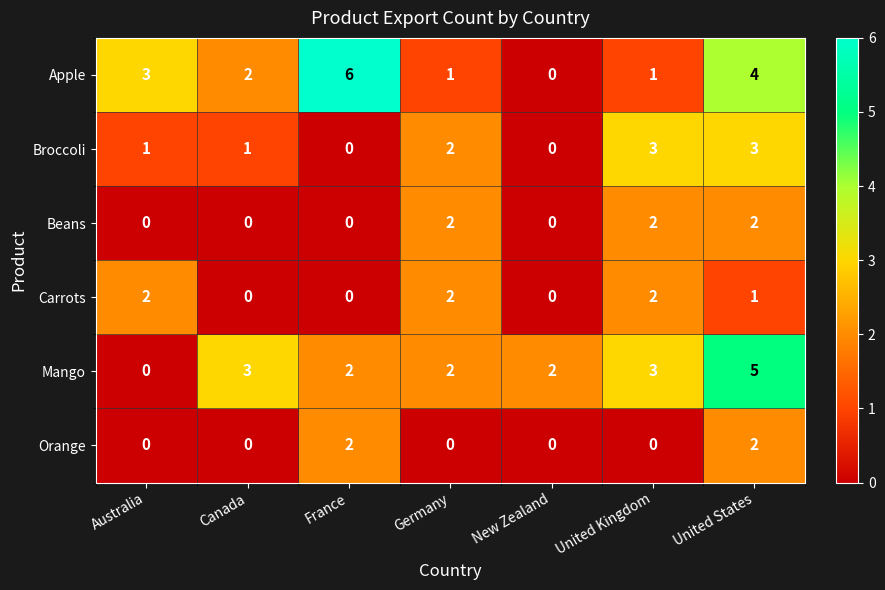

What is the maximum value shown in the chart?

6